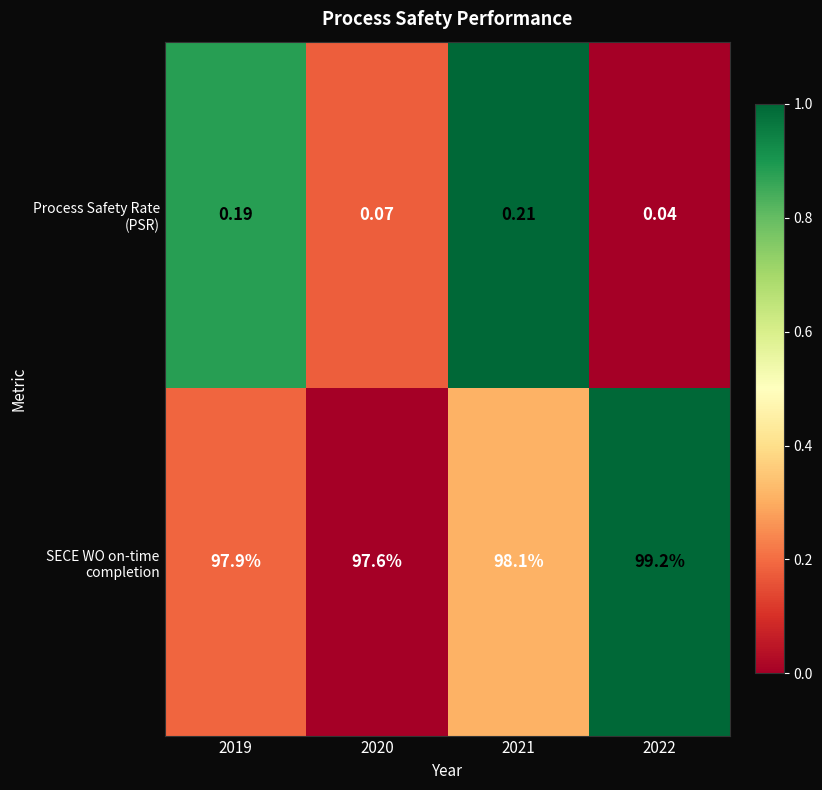

Between 2020 and 2021, which series saw the biggest shift?

SECE WO on-time completion